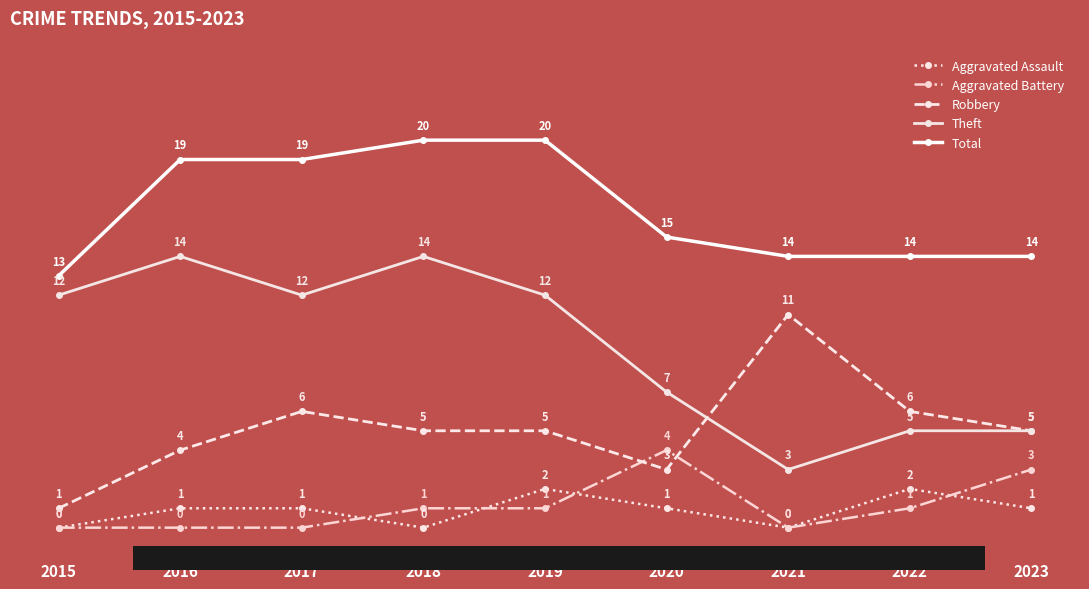

How many data points does each series have?

9